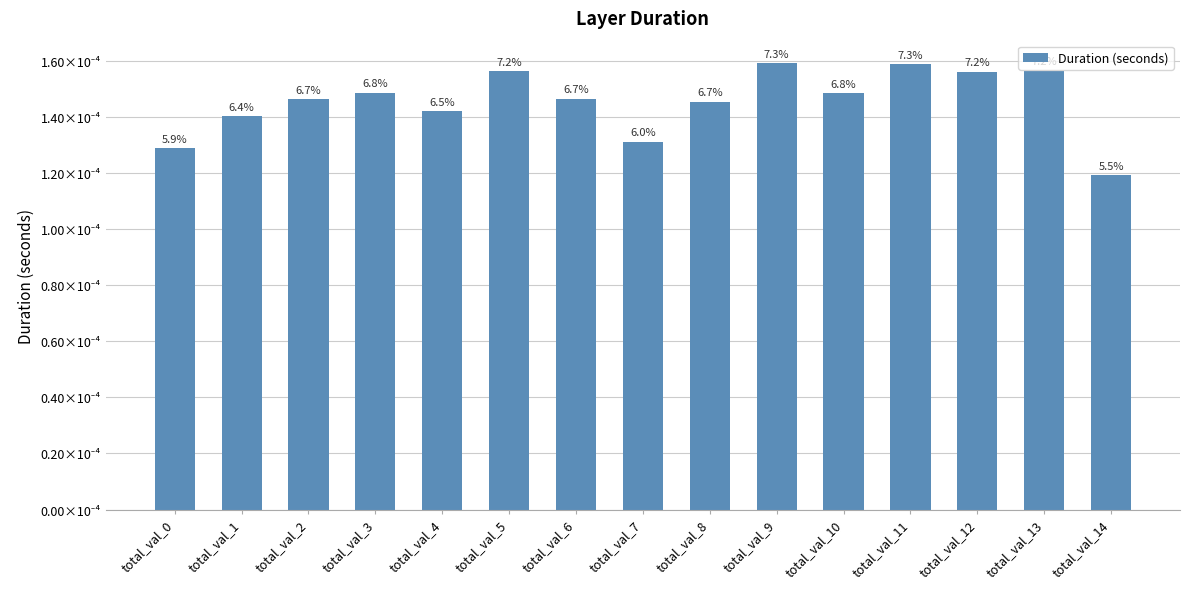

Count the values in the range 0 to 1.

15